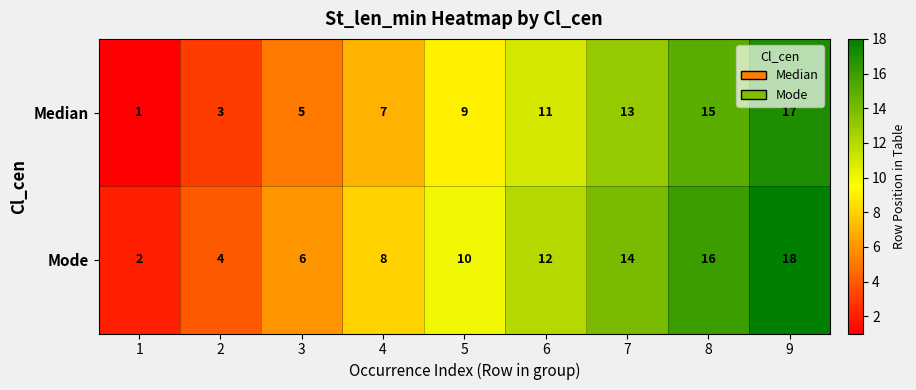

What is the maximum value shown in the chart?

18